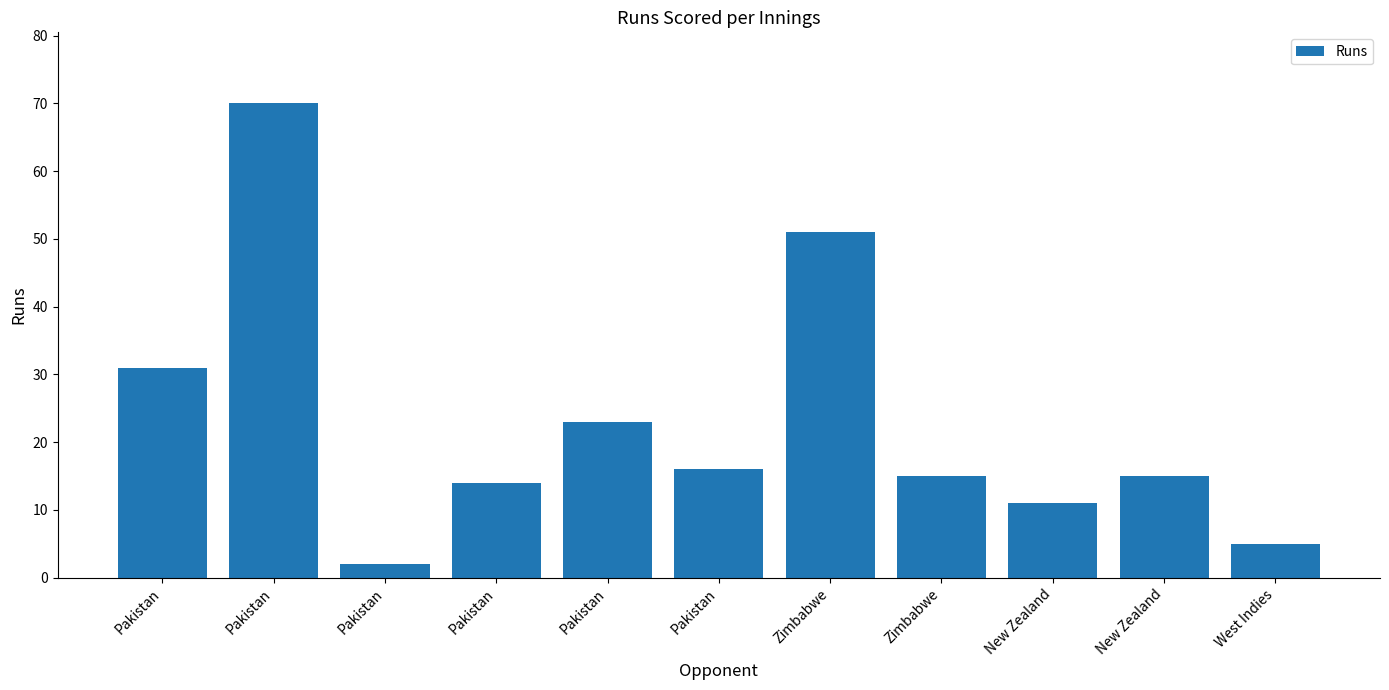

Are the bars horizontal?

No